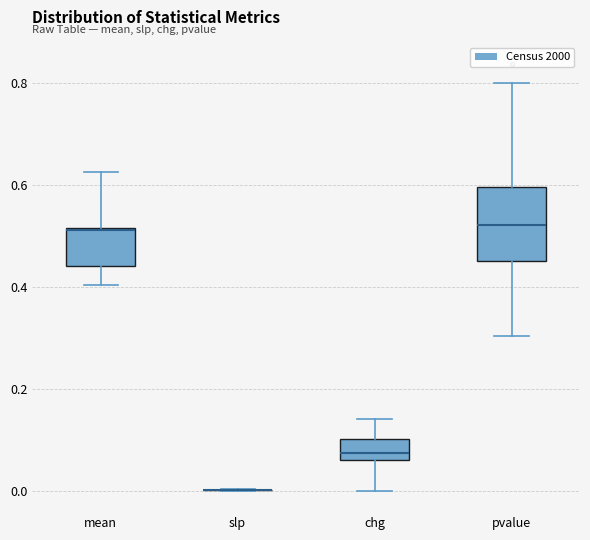

Reading left to right, transcribe this box plot: for each box, give where its median line is, the range the box spans, and where its two whiskers end, as read against the y-axis. The values are not printed on the chart, so give them approximately, as read against the axis.

mean: median 0.52, box 0.44 to 0.52, whiskers 0.40 to 0.62
slp: box collapsed to a line at 0.00, whiskers 0.00 to 0.00
chg: median 0.08, box 0.06 to 0.10, whiskers 0.00 to 0.14
pvalue: median 0.52, box 0.46 to 0.60, whiskers 0.30 to 0.80